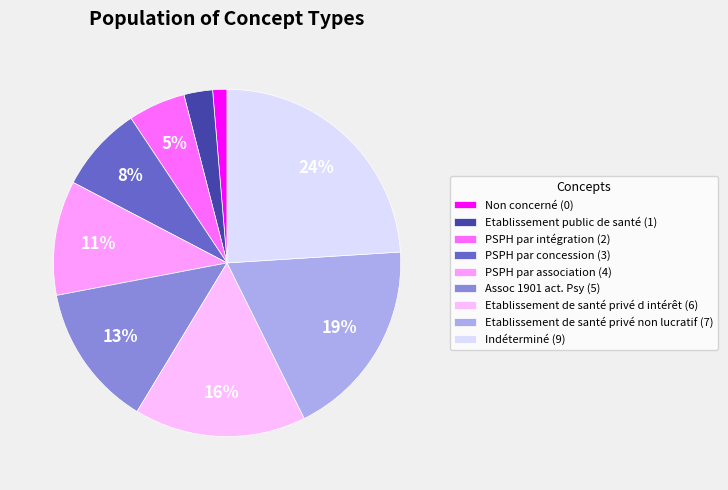

Is Non concerné the majority of the pie?

No